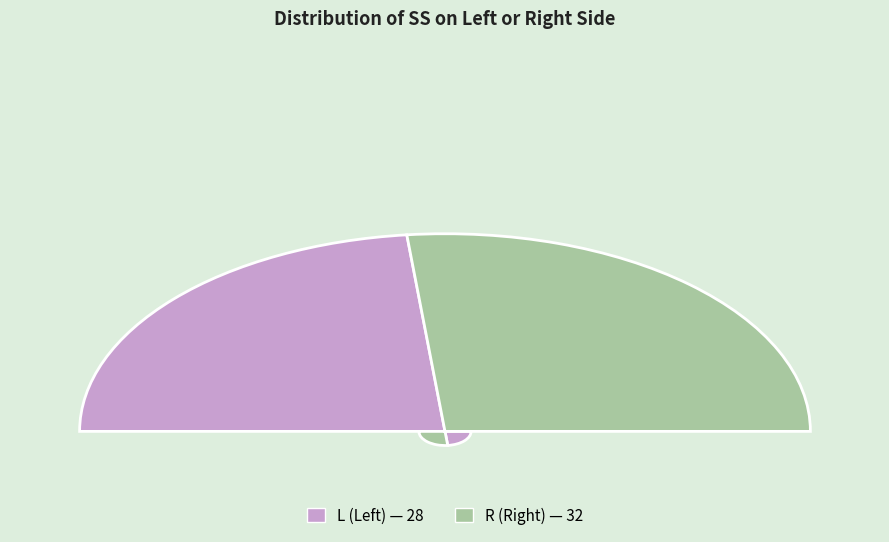

Does R represent more than half of the total?

Yes